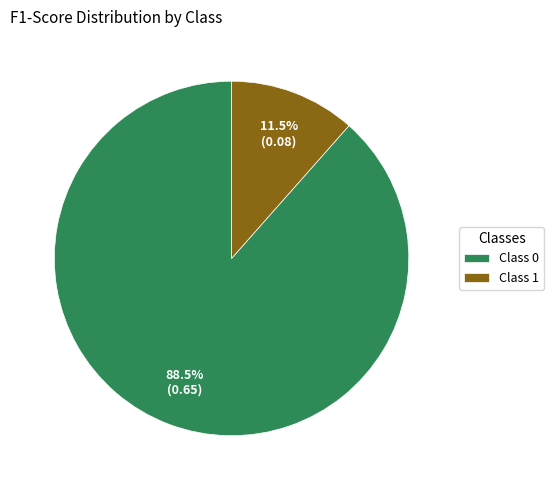

Count the number of slices in the pie.

2